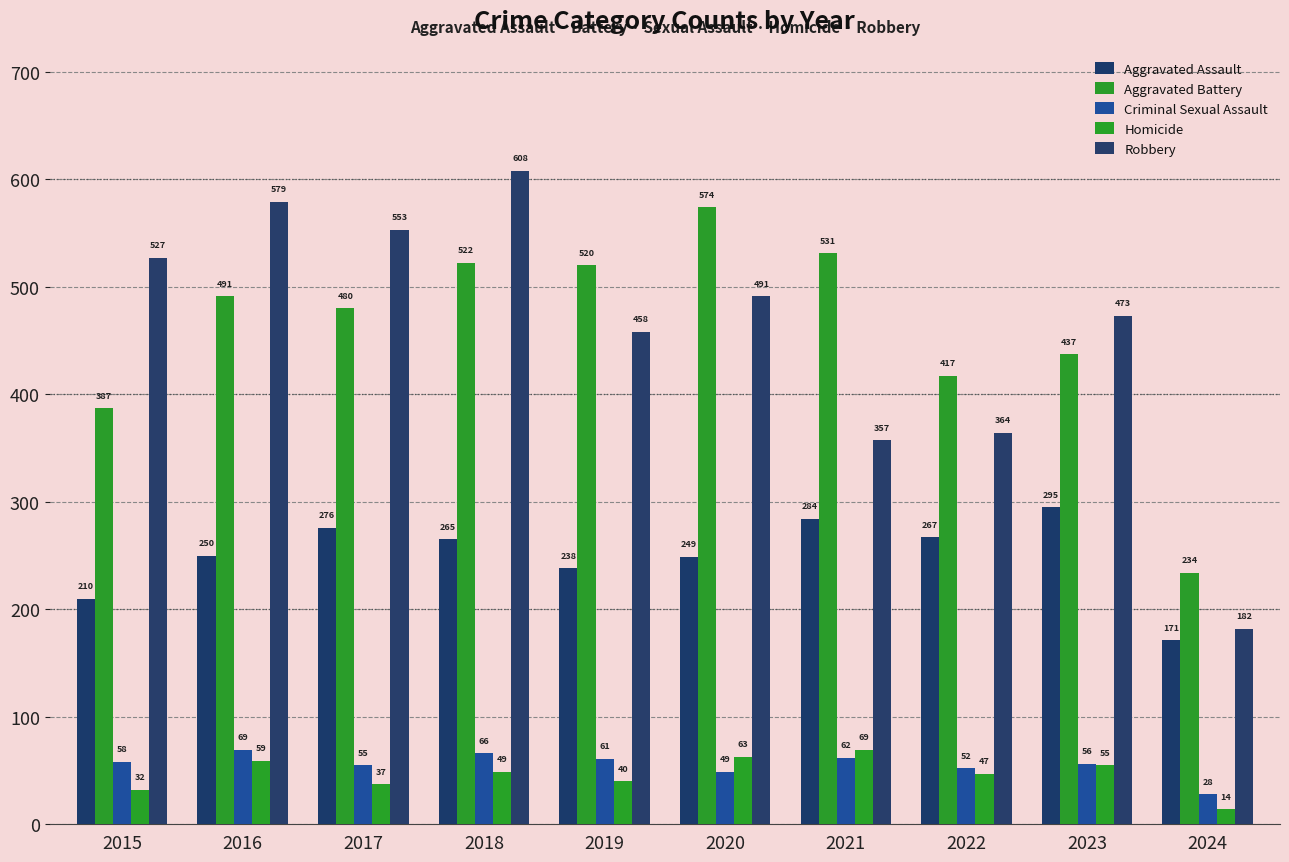

Reading right to left, what are all the values shown in this chart?

Aggravated Assault: 171	295	267	284	249	238	265	276	250	210
Aggravated Battery: 234	437	417	531	574	520	522	480	491	387
Criminal Sexual Assault: 28	56	52	62	49	61	66	55	69	58
Homicide: 14	55	47	69	63	40	49	37	59	32
Robbery: 182	473	364	357	491	458	608	553	579	527